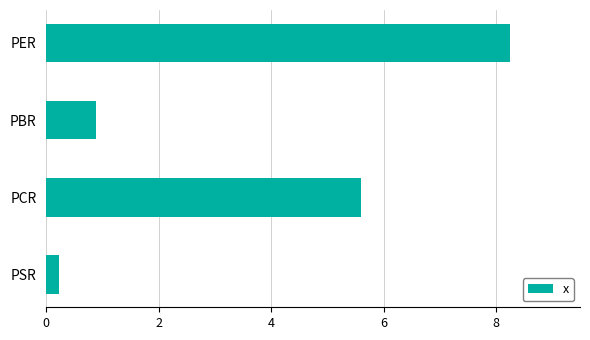

At which label is the value closest to 4?

PCR